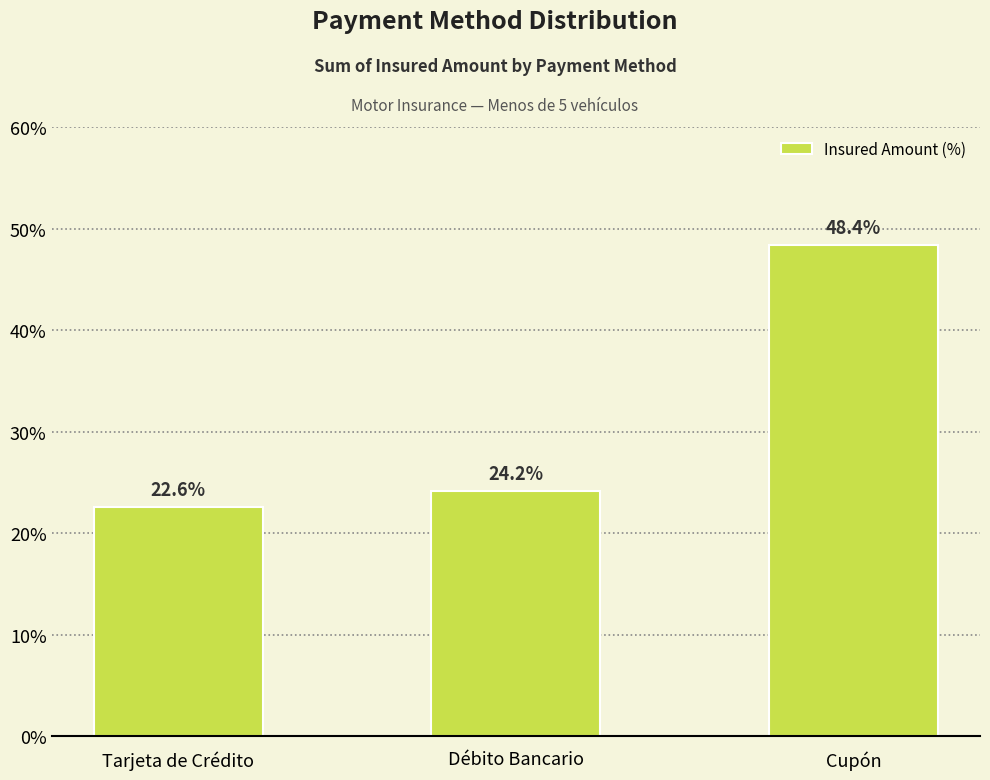

What is the sum of the values at Cupón and Débito Bancario?

72.6